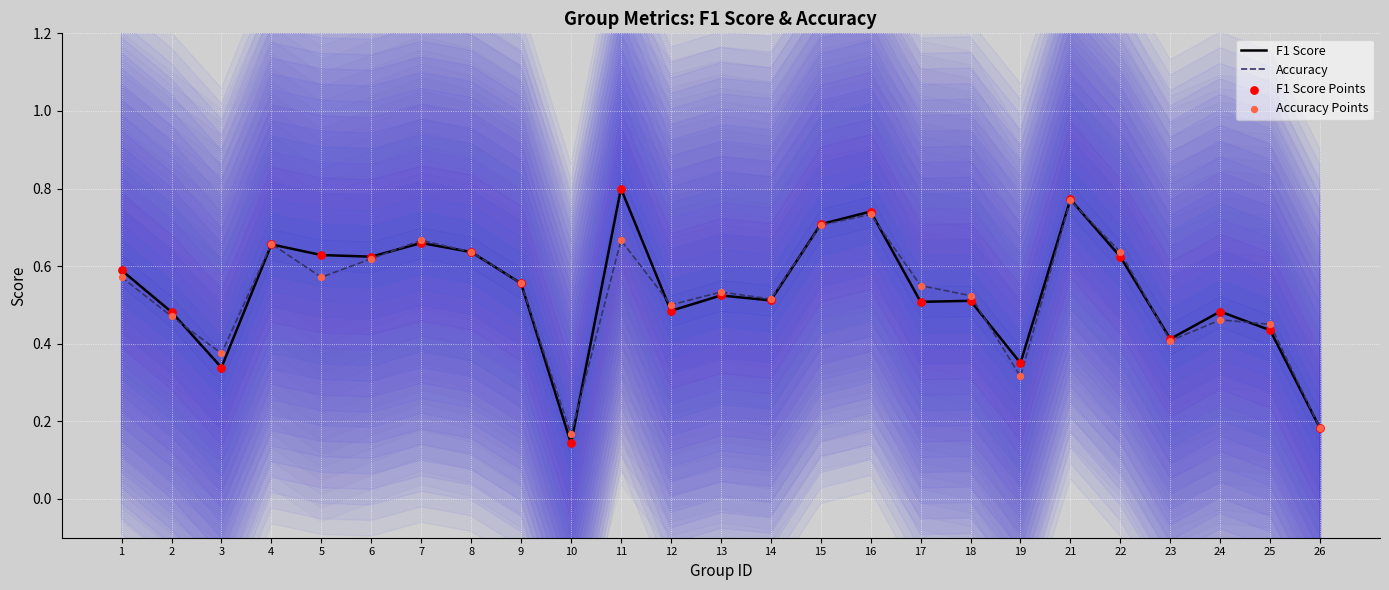

Is the value of F1 Score at 18 greater than the value of Accuracy at 12?

Yes